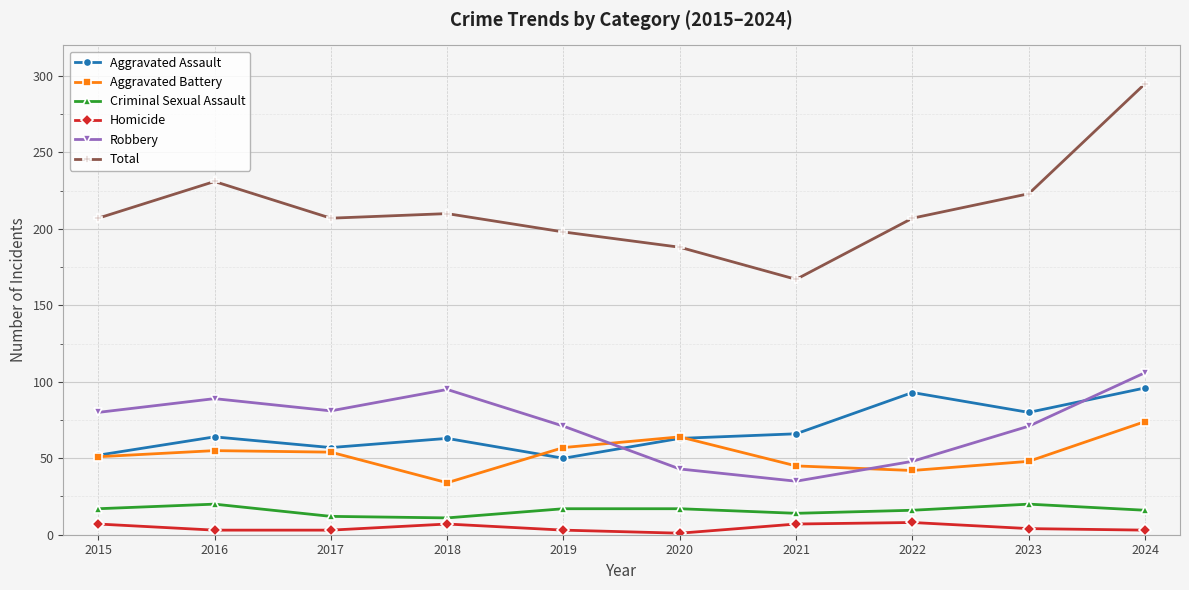

What is the highest value of the Aggravated Battery series?

74